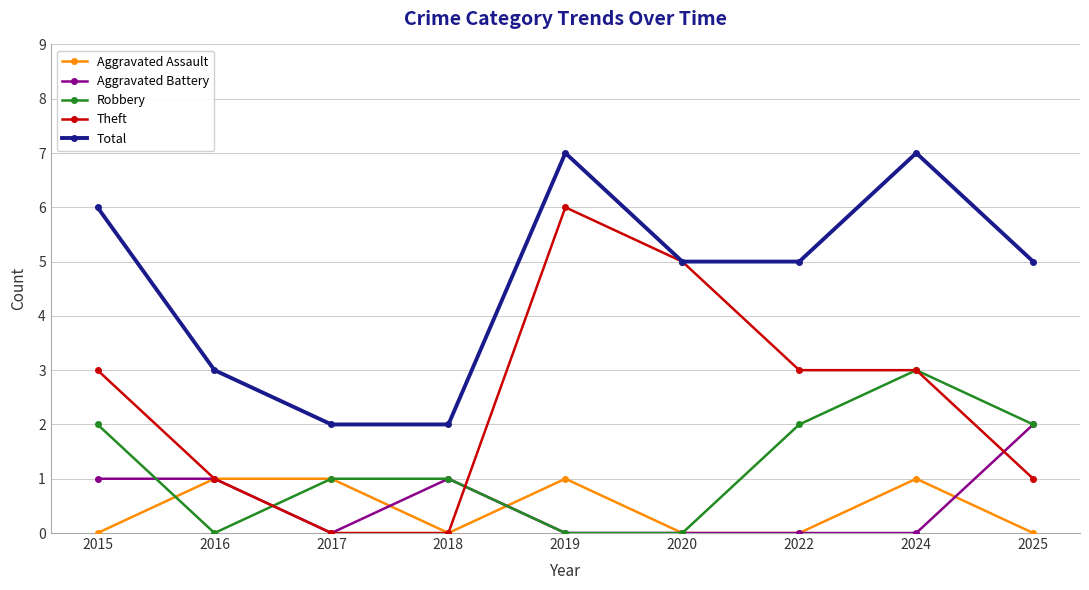

Reading left to right, extract all data points from this chart.

Aggravated Assault: 2015=0	2016=1	2017=1	2018=0	2019=1	2020=0	2022=0	2024=1	2025=0
Aggravated Battery: 2015=1	2016=1	2017=0	2018=1	2019=0	2020=0	2022=0	2024=0	2025=2
Robbery: 2015=2	2016=0	2017=1	2018=1	2019=0	2020=0	2022=2	2024=3	2025=2
Theft: 2015=3	2016=1	2017=0	2018=0	2019=6	2020=5	2022=3	2024=3	2025=1
Total: 2015=6	2016=3	2017=2	2018=2	2019=7	2020=5	2022=5	2024=7	2025=5